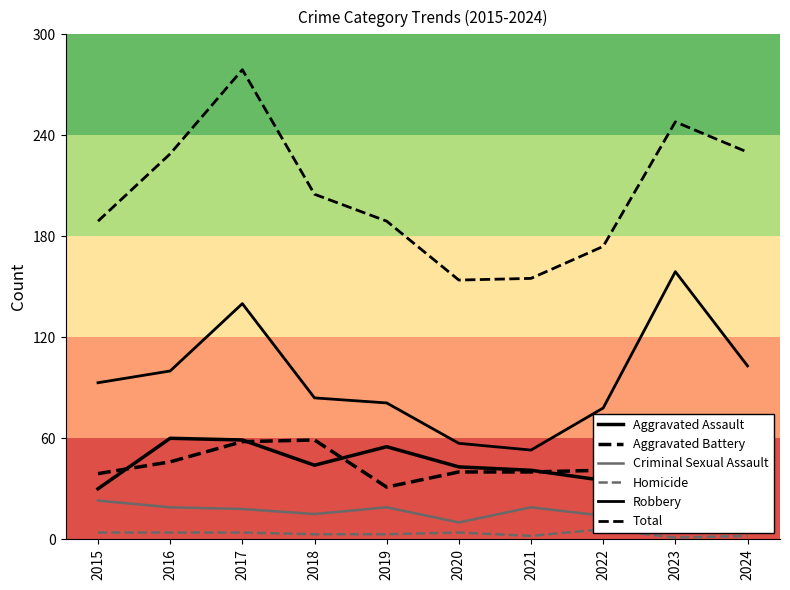

Is this an area chart (filled region under the line)?

No